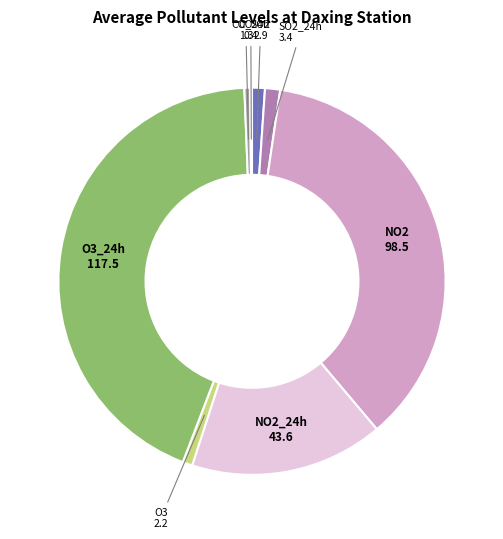

What is the largest slice in the pie chart?

O3_24h